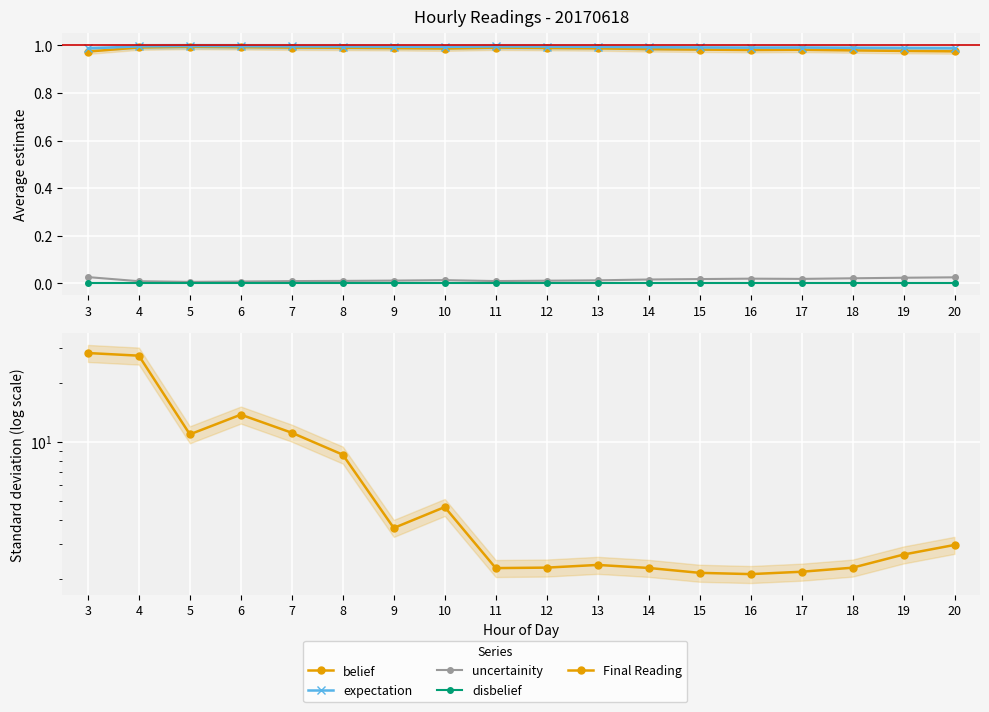

At 13, list the series in order from smallest to largest.

disbelief, uncertainity, belief, expectation, Final Reading